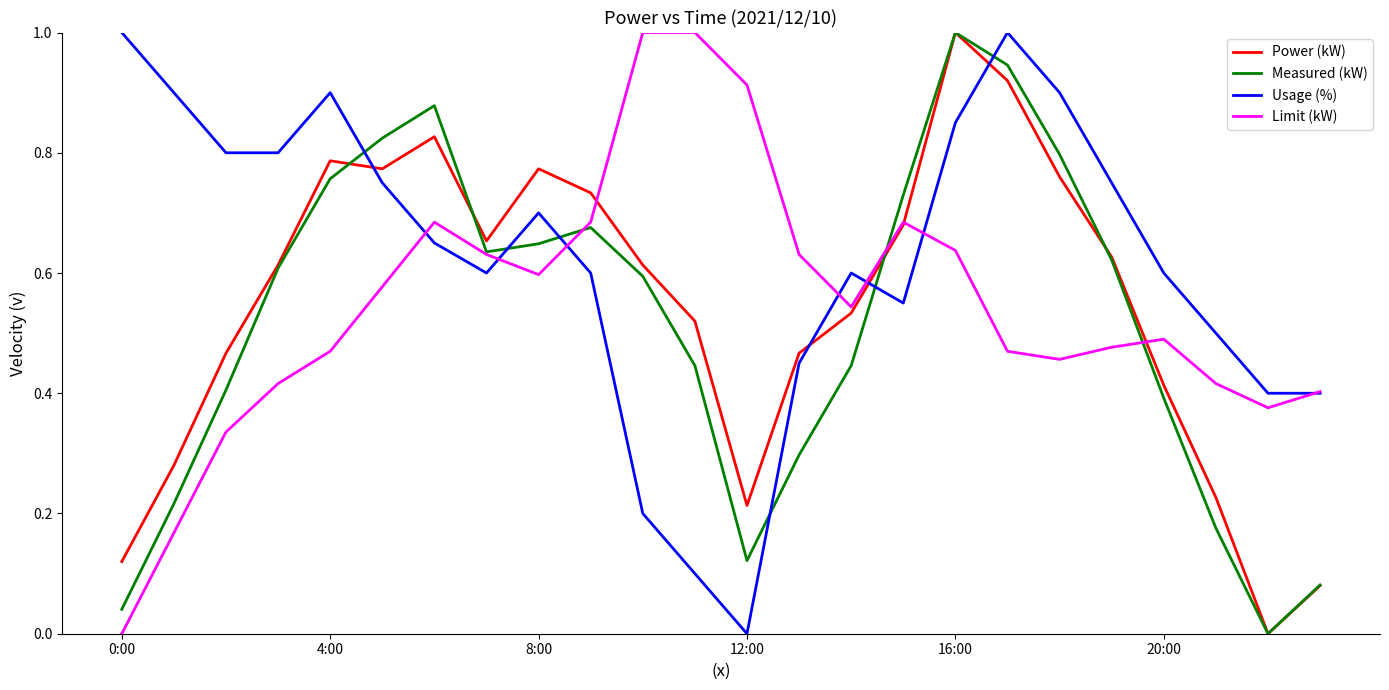

True or false: Usage (%) and Power (kW) intersect in this chart.

True